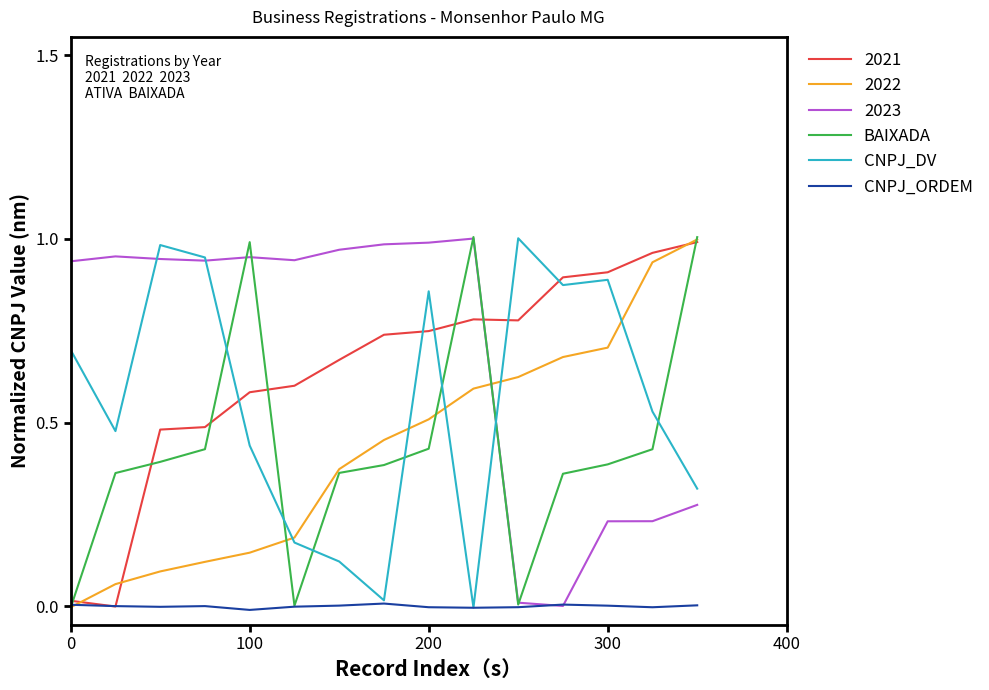

What are all the series names shown in the legend?

2021, 2022, 2023, BAIXADA, CNPJ_DV, CNPJ_ORDEM